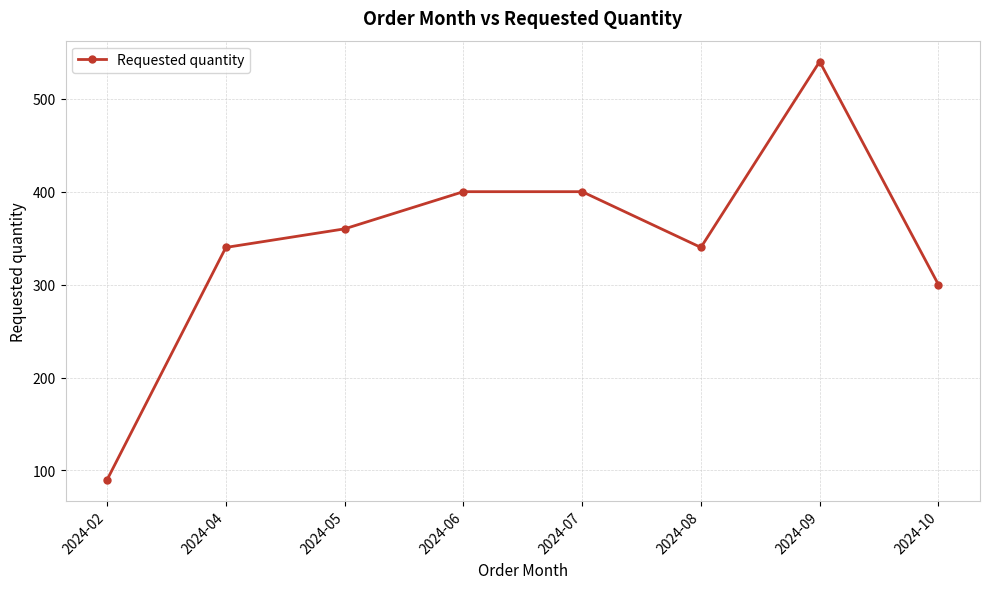

How many interior local valleys (lower than both neighbors) does the data have?

1